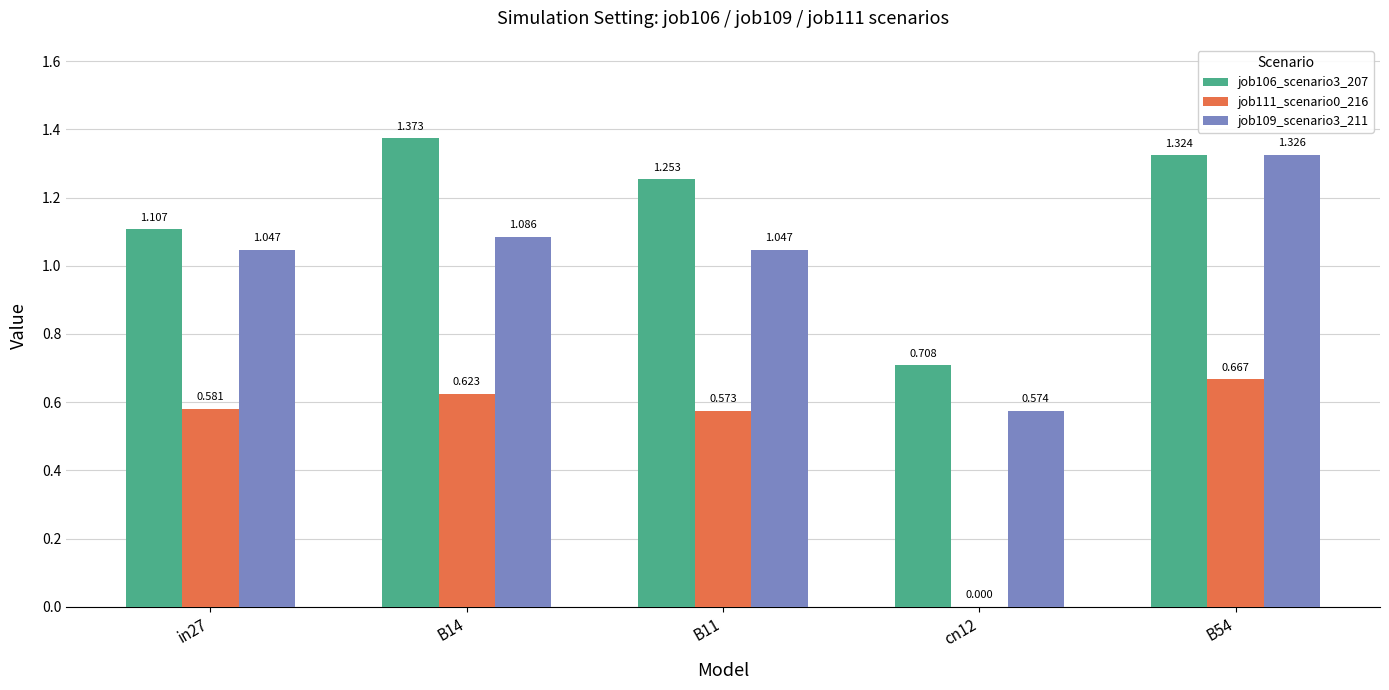

Rank the series by their average value, from highest to lowest.

job106_scenario3_207, job109_scenario3_211, job111_scenario0_216